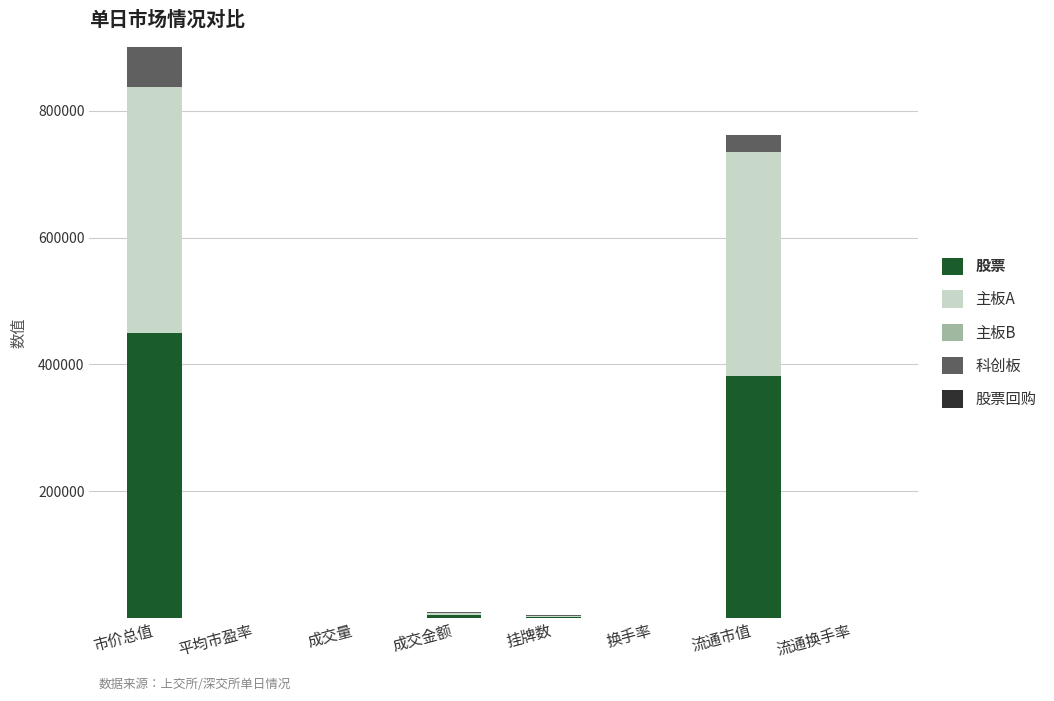

What is the sum of all 股票 values?

838381.1